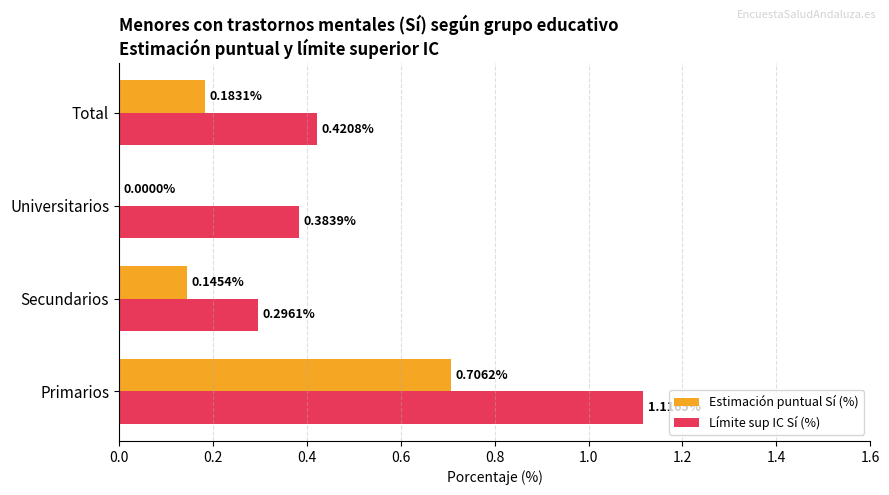

At which label does Estimación puntual Sí (%) reach its peak?

Primarios